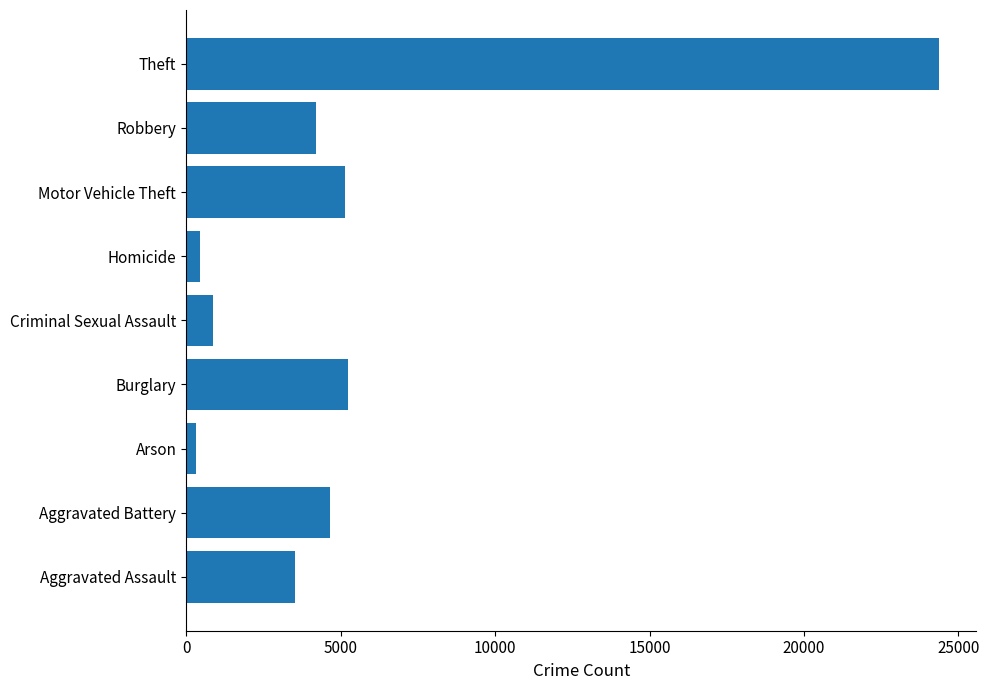

Are the bars grouped side by side (vs. stacked)?

No